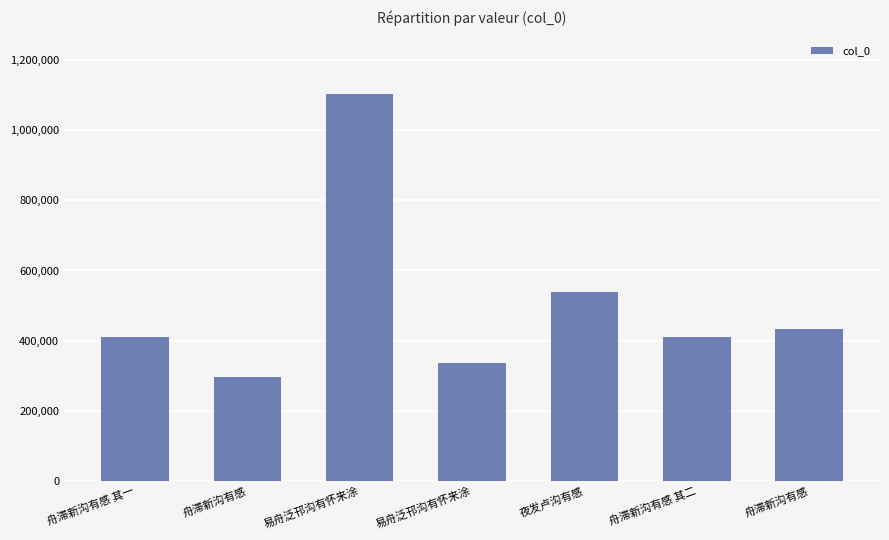

Approximately how many times larger is the value at 舟滞新沟有感 其二 compared to 易舟泛邗沟有怀来涂?

0.4